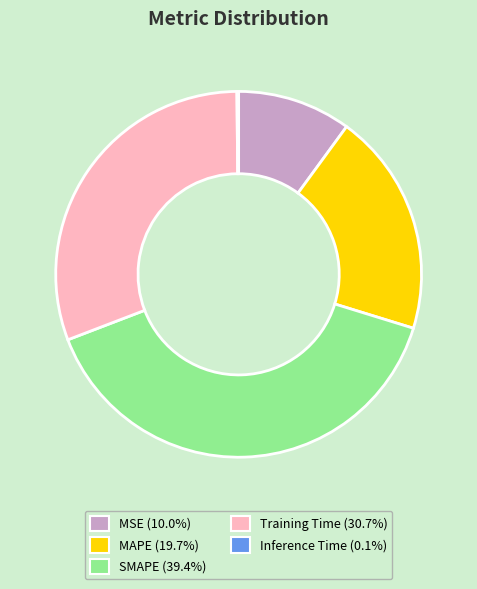

Does SMAPE account for over 50% of the chart?

No